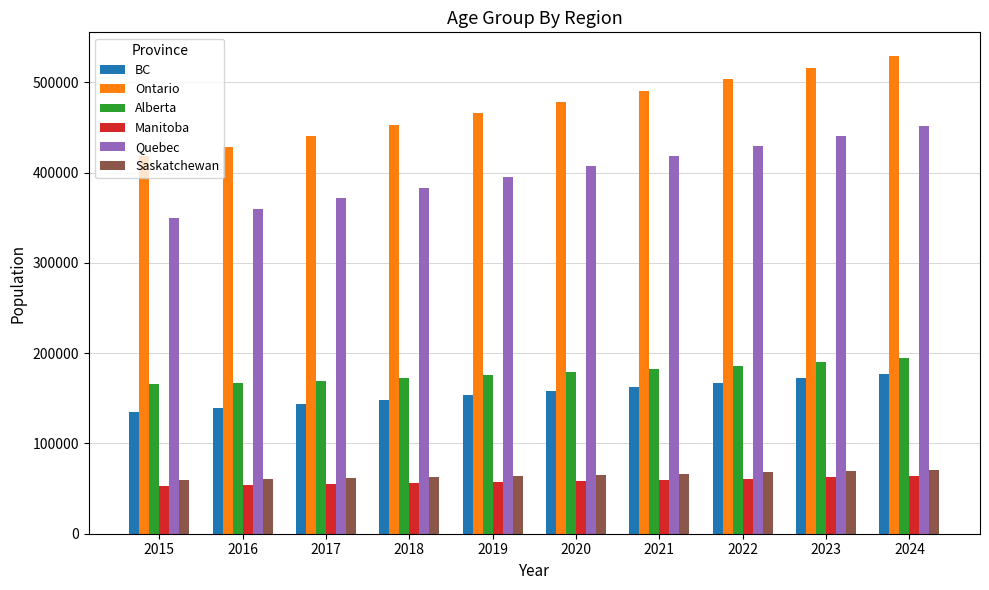

What are all the series names shown in the legend?

BC, Ontario, Alberta, Manitoba, Quebec, Saskatchewan